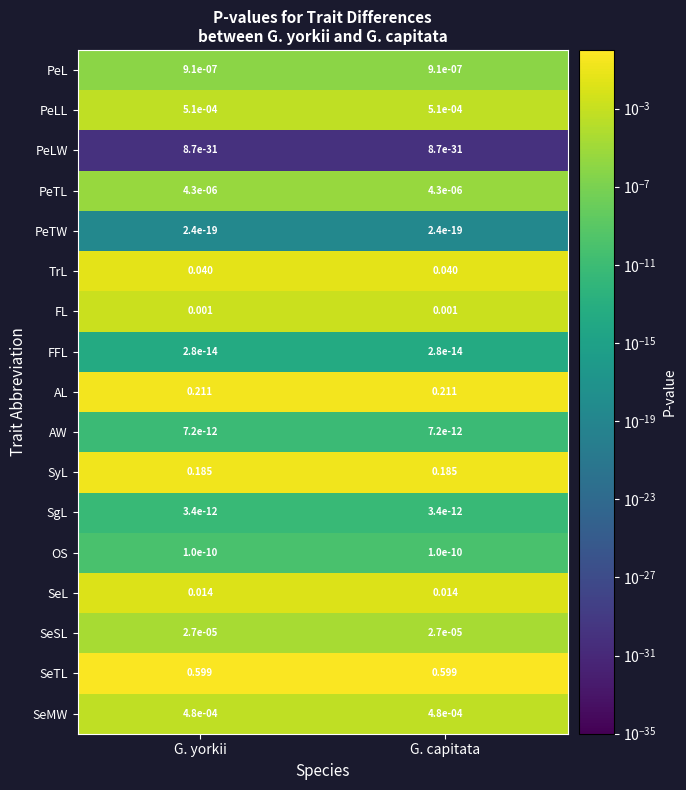

Which series has the largest total across all categories?

SeTL